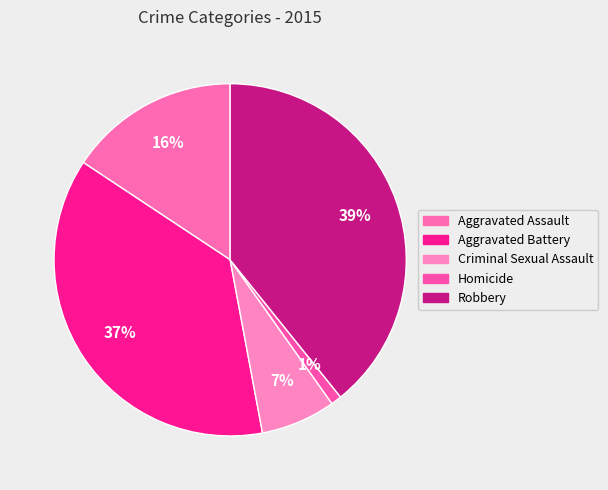

What is the change in value from Aggravated Assault to Criminal Sexual Assault?

-9